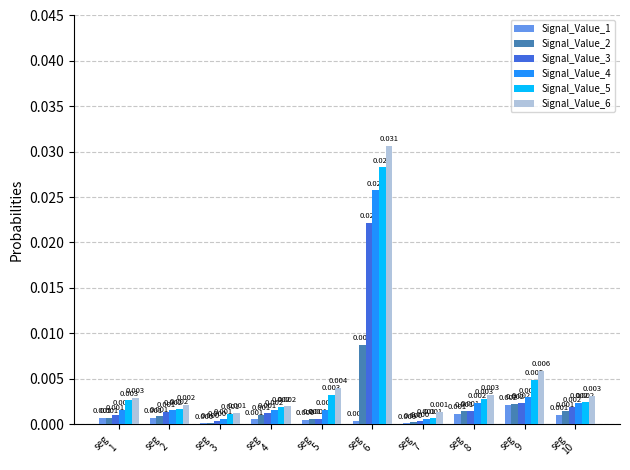

Which category has the highest value across all series?

seg
6